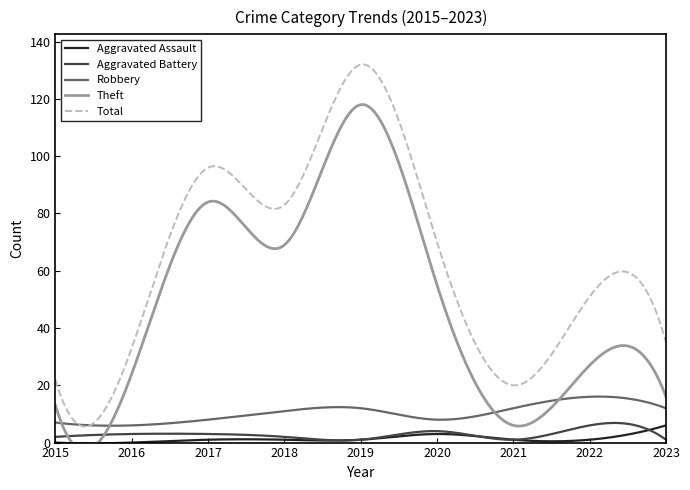

At how many categories does at least one series exceed 42?

5